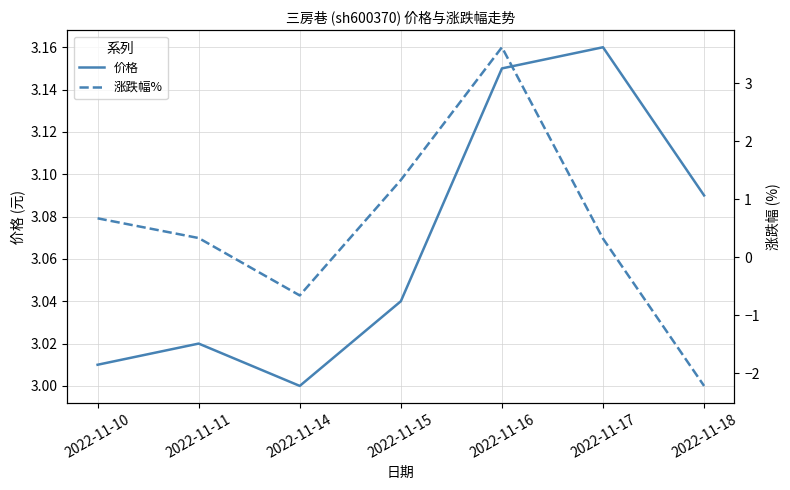

Between 2022-11-18 and 2022-11-17, which is larger?

2022-11-17